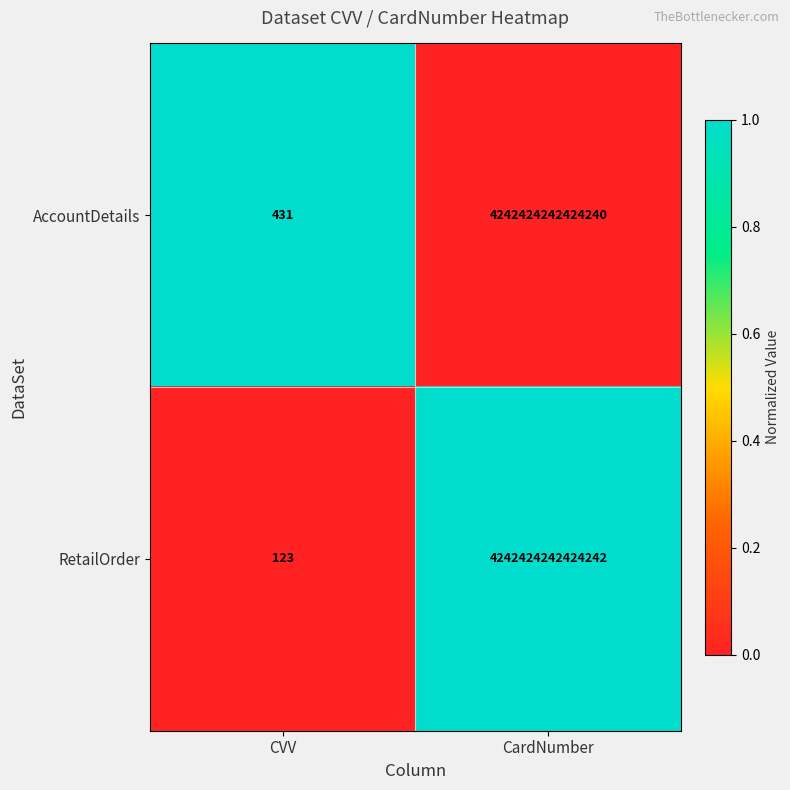

At which label does RetailOrder reach its minimum?

CVV